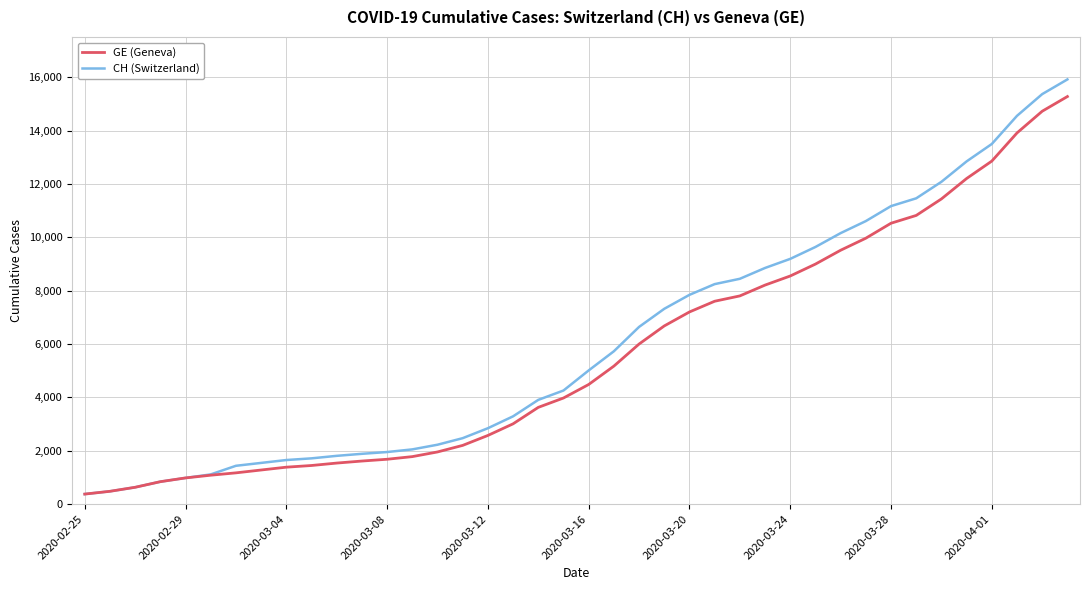

List the series in order of their peak value, highest first.

CH (Switzerland), GE (Geneva)